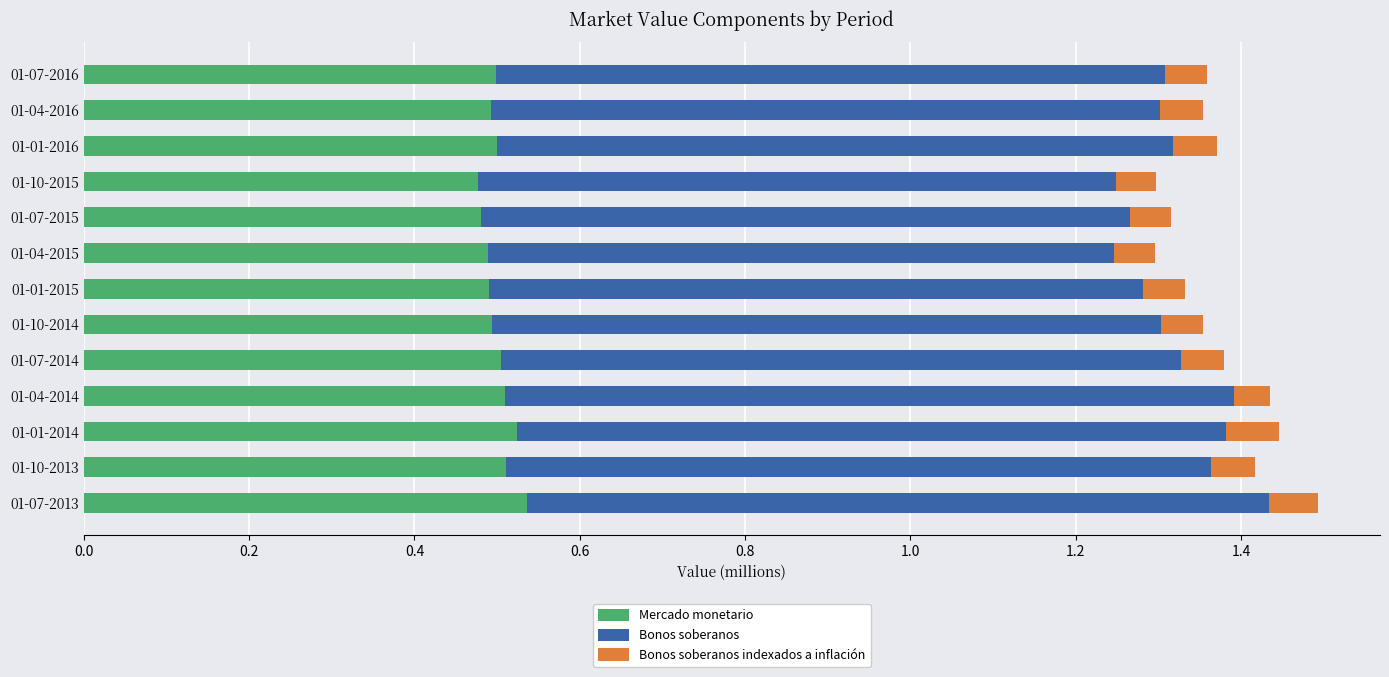

True or false: Mercado monetario has a value of 0.5 at 01-10-2015.

True